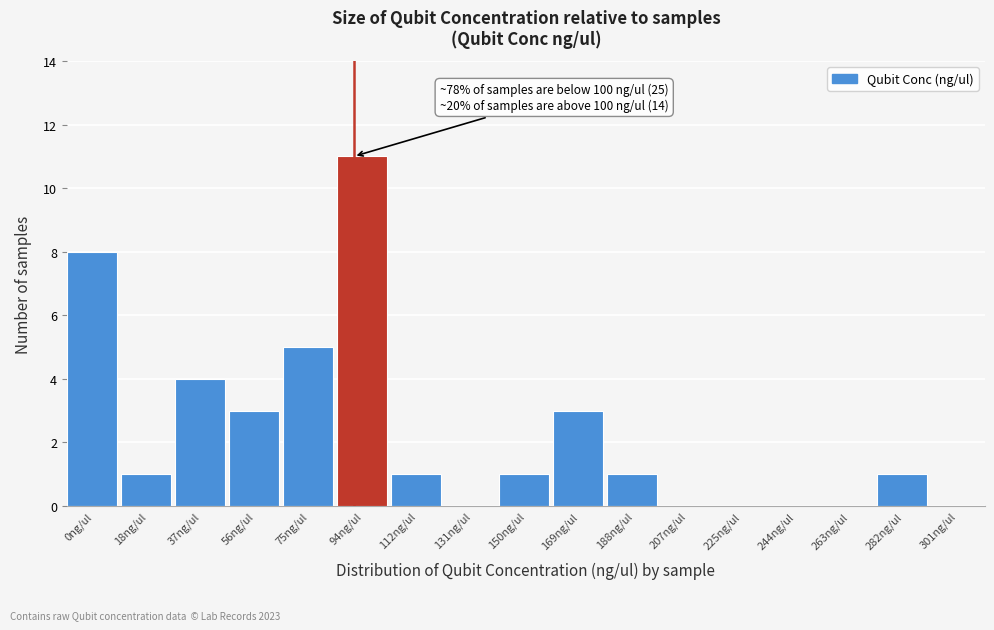

Reading left to right, list all the values displayed in this chart.

0ng/ul=8	18ng/ul=1	37ng/ul=4	56ng/ul=3	75ng/ul=5	94ng/ul=11	112ng/ul=1	131ng/ul=0	150ng/ul=1	169ng/ul=3	188ng/ul=1	207ng/ul=0	225ng/ul=0	244ng/ul=0	263ng/ul=0	282ng/ul=1	301ng/ul=0